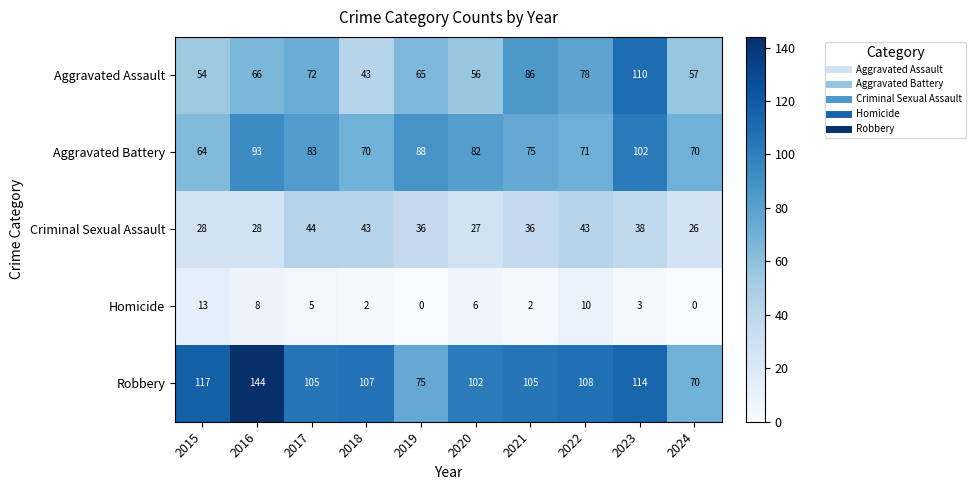

The value of Aggravated Battery at 2022 is 114. True or false?

False